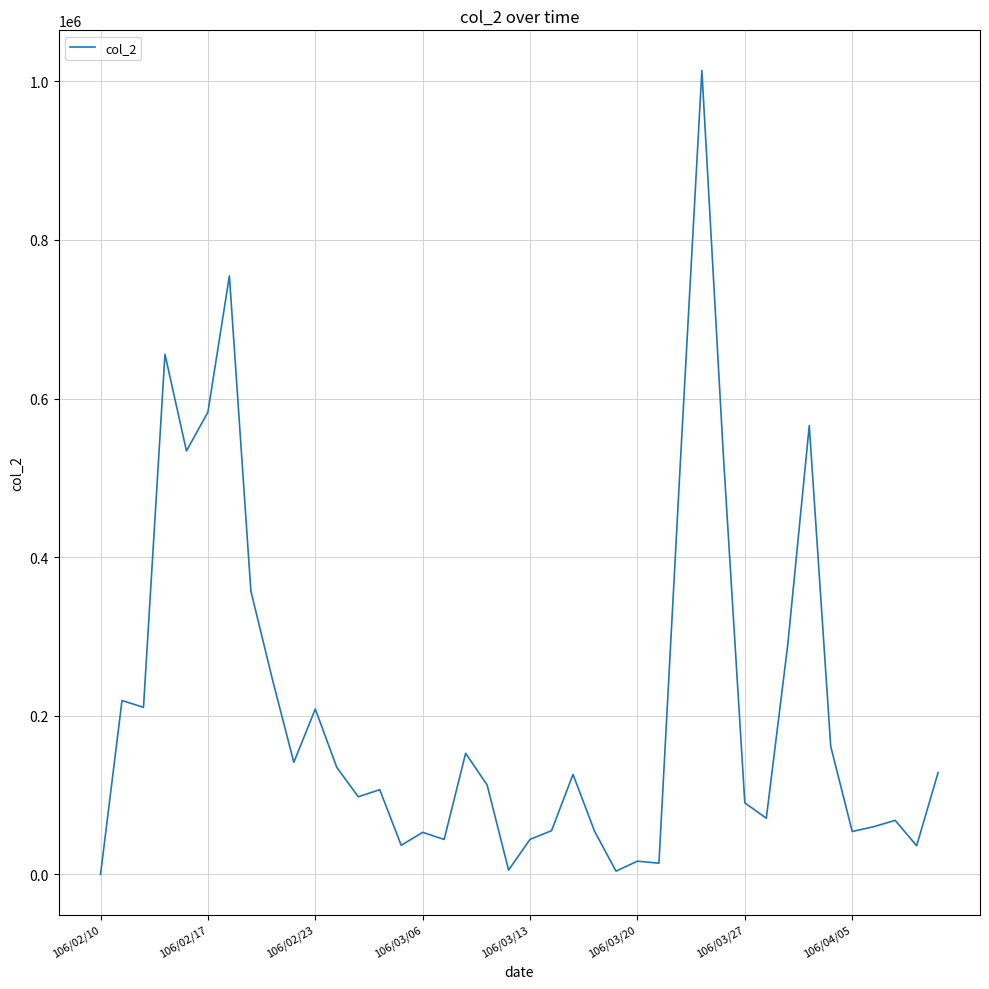

What is the difference between the second highest and second lowest values?

750490